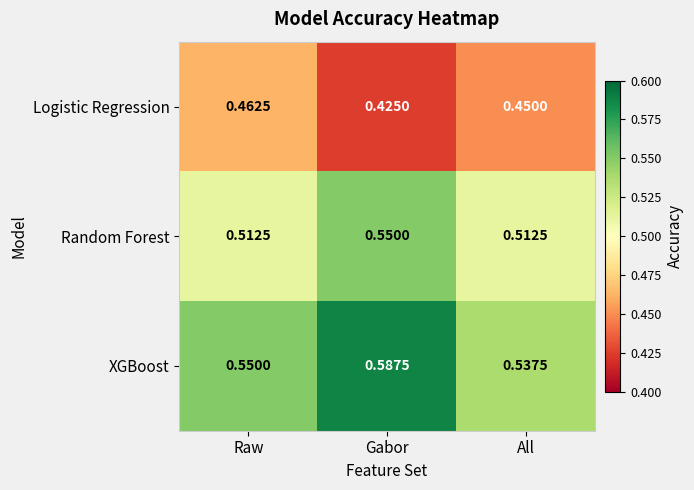

Which category has the highest value across all series?

Gabor